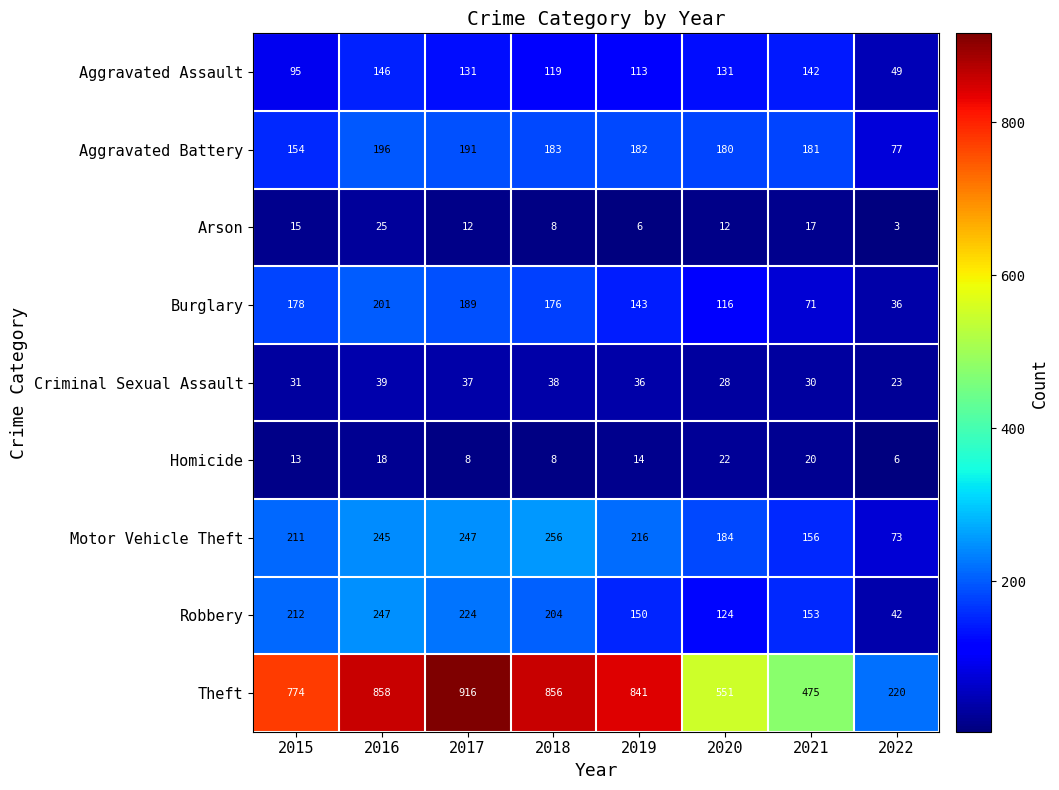

What is the total value across all series at 2016?

1975